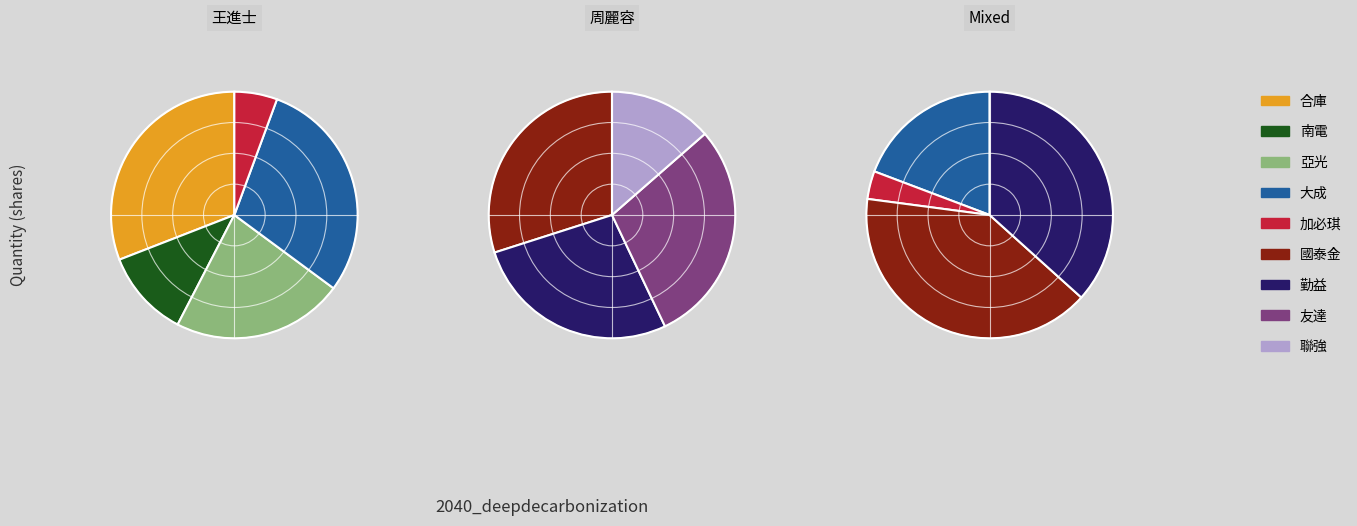

To the nearest percent, what is the difference between the 友達 and 勤益 slice percentages?

1%